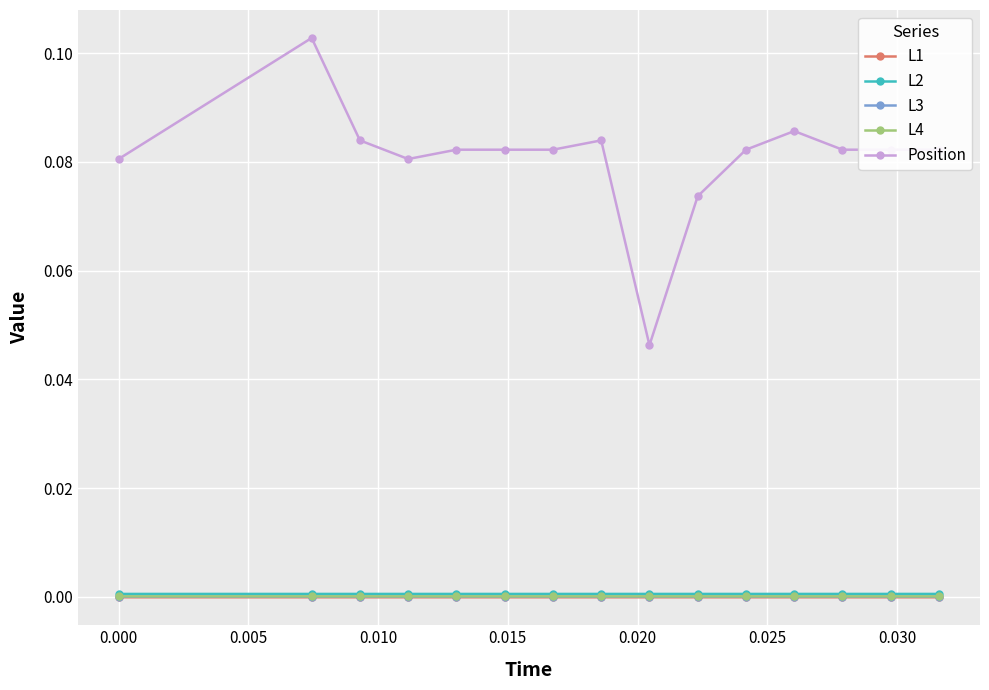

Which series has the largest total across all categories?

Position